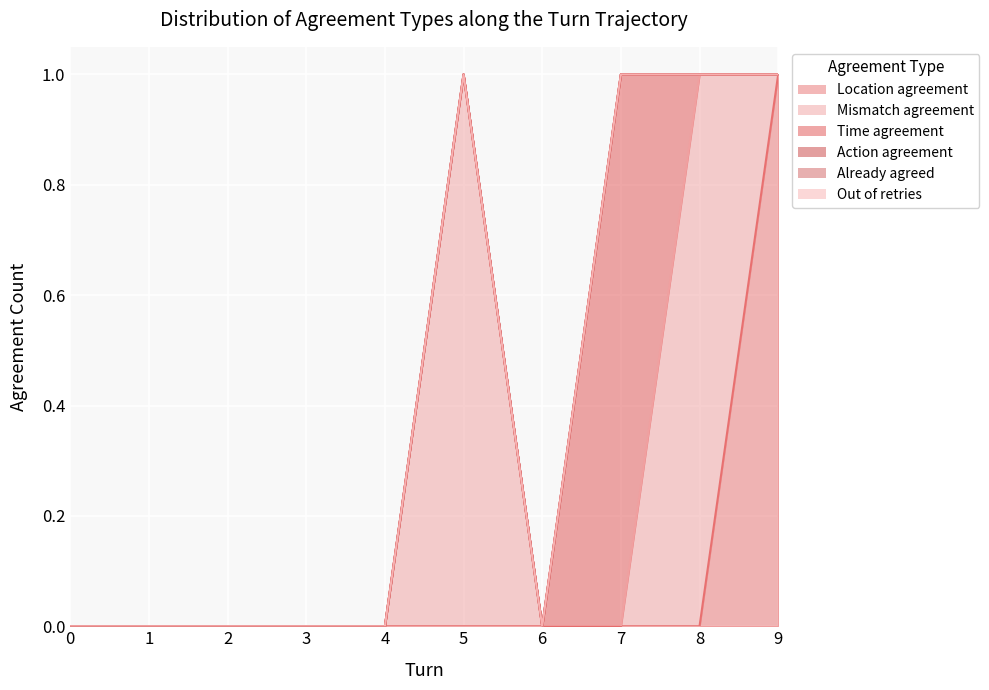

How many lines are shown in the chart?

6